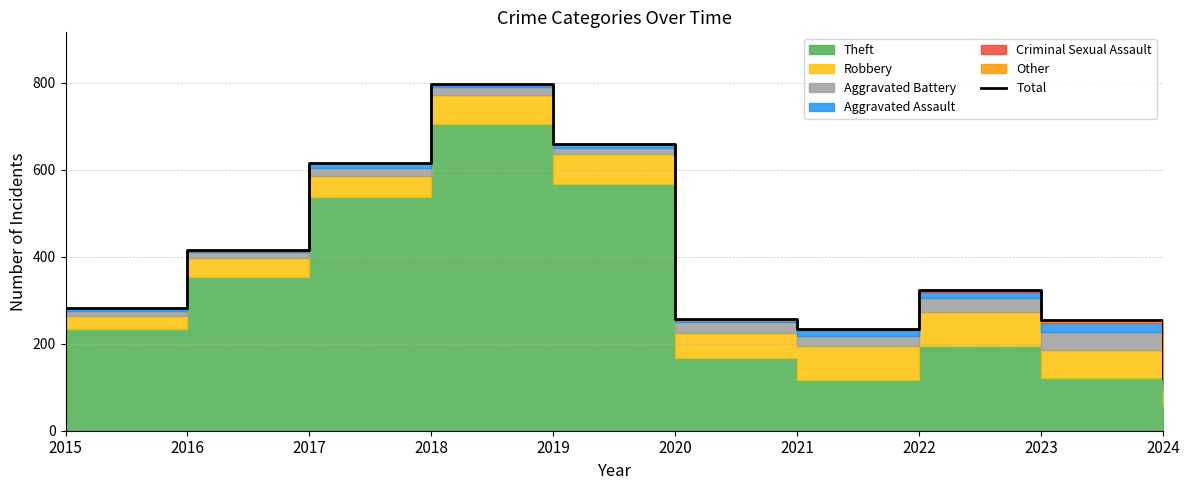

What is the value of the 10th point from the left?

121